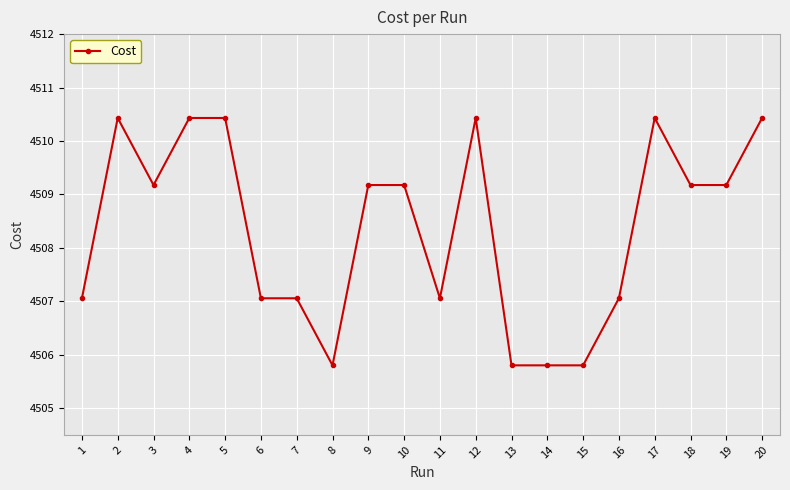

Reading left to right, transcribe all the data shown in this chart.

1=4507.1	2=4510.4	3=4509.2	4=4510.4	5=4510.4	6=4507.1	7=4507.1	8=4505.8	9=4509.2	10=4509.2	11=4507.1	12=4510.4	13=4505.8	14=4505.8	15=4505.8	16=4507.1	17=4510.4	18=4509.2	19=4509.2	20=4510.4